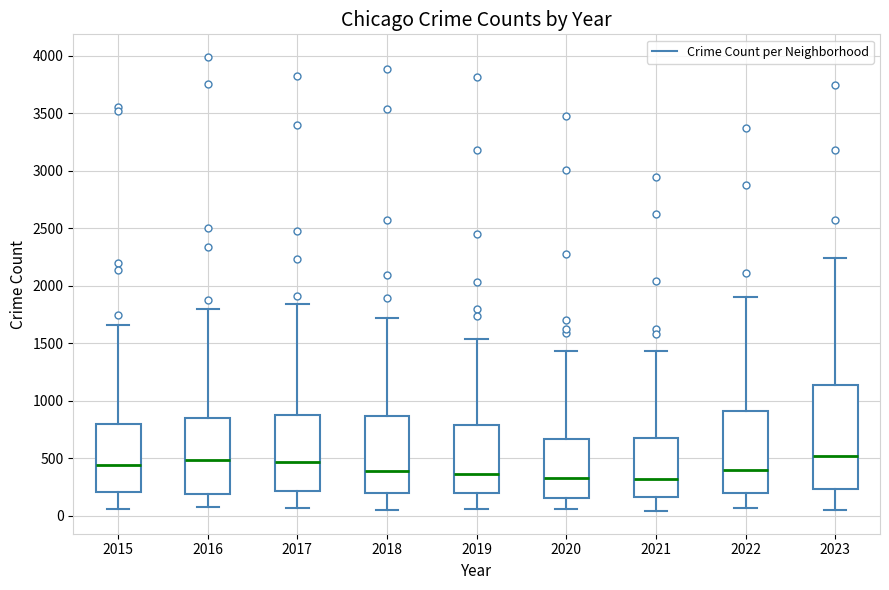

Which box is the tallest, from its lower edge to its upper edge?

2023